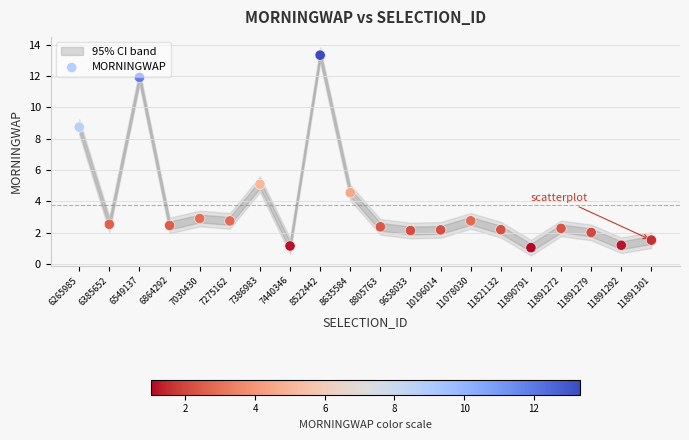

What Y value in the scatter plot is closest to 7?

8.7